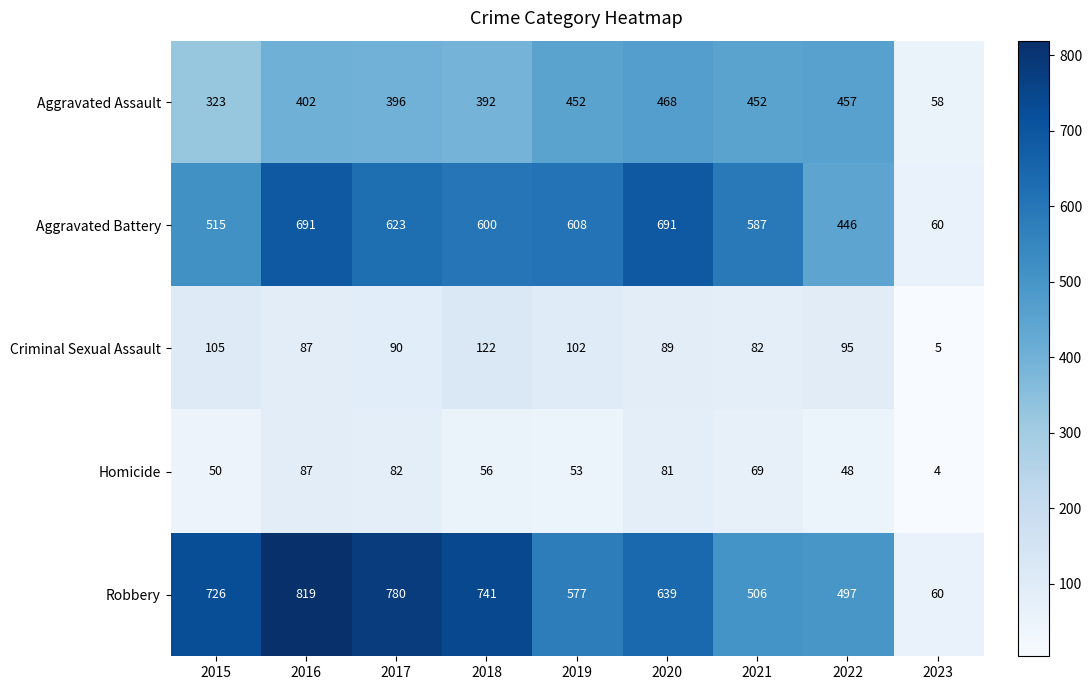

Where does the Aggravated Battery series first go above 600?

2016